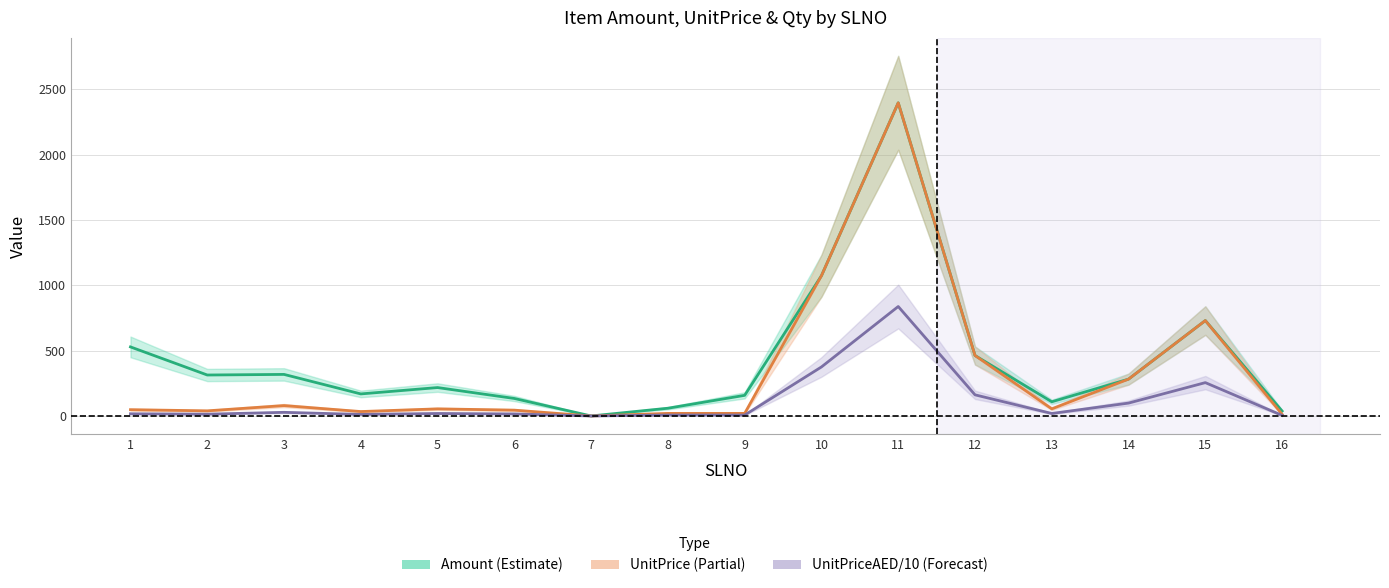

True or false: Amount has more than 2 points higher than both neighbors.

True